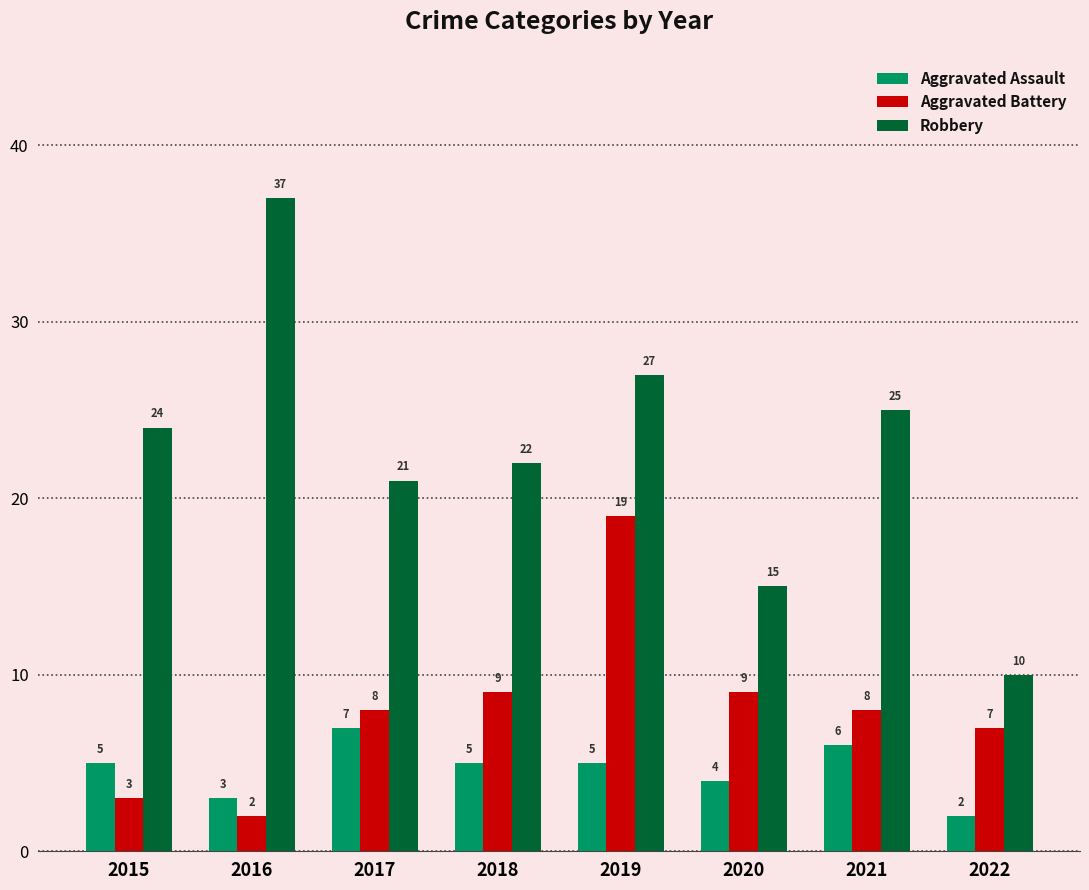

What is the difference between the maximum and minimum values in the Aggravated Assault series?

5